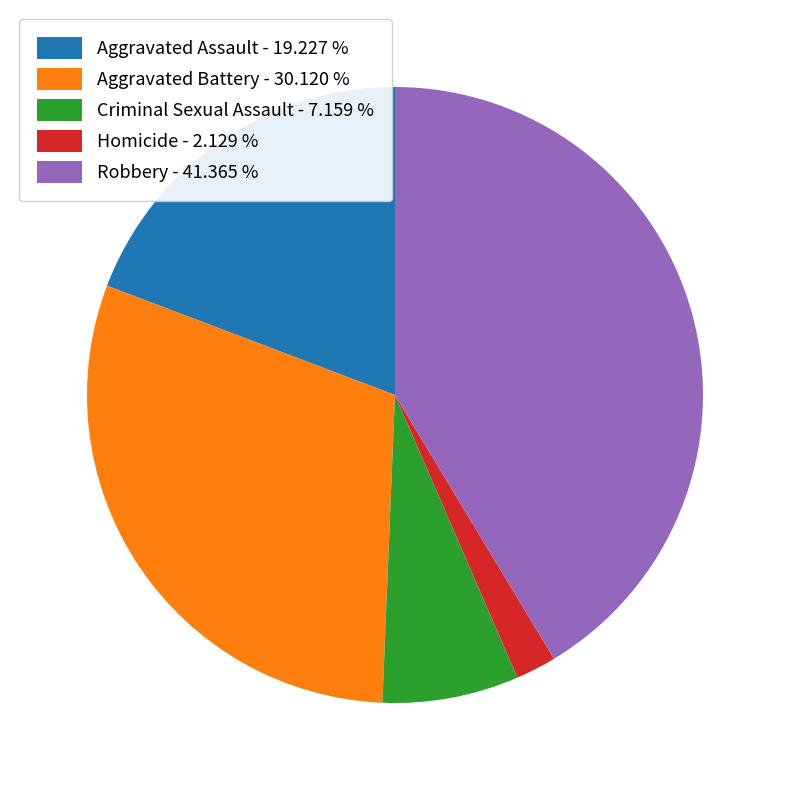

Is there a majority slice in this chart?

No